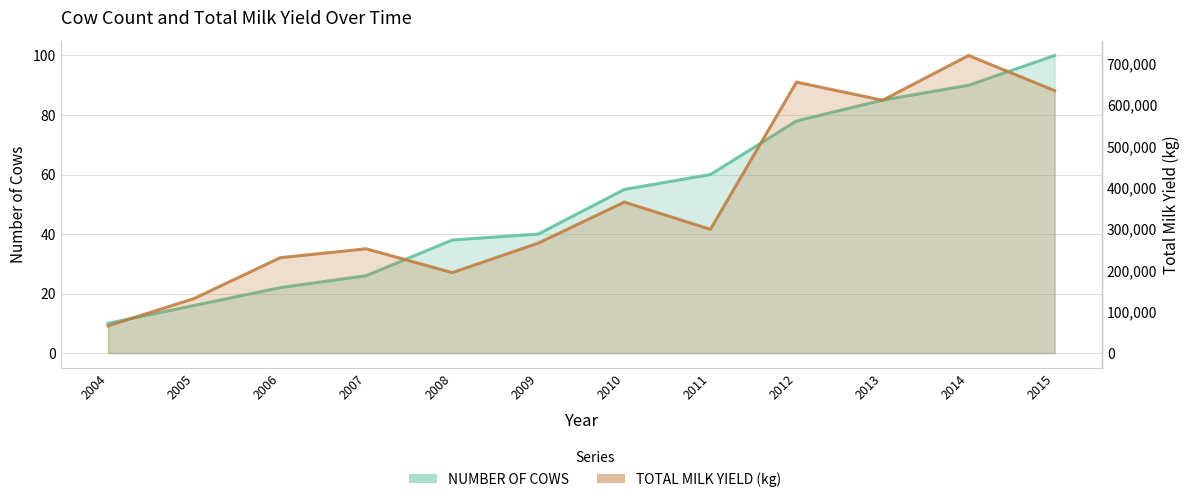

What is the minimum value shown in the chart?

10